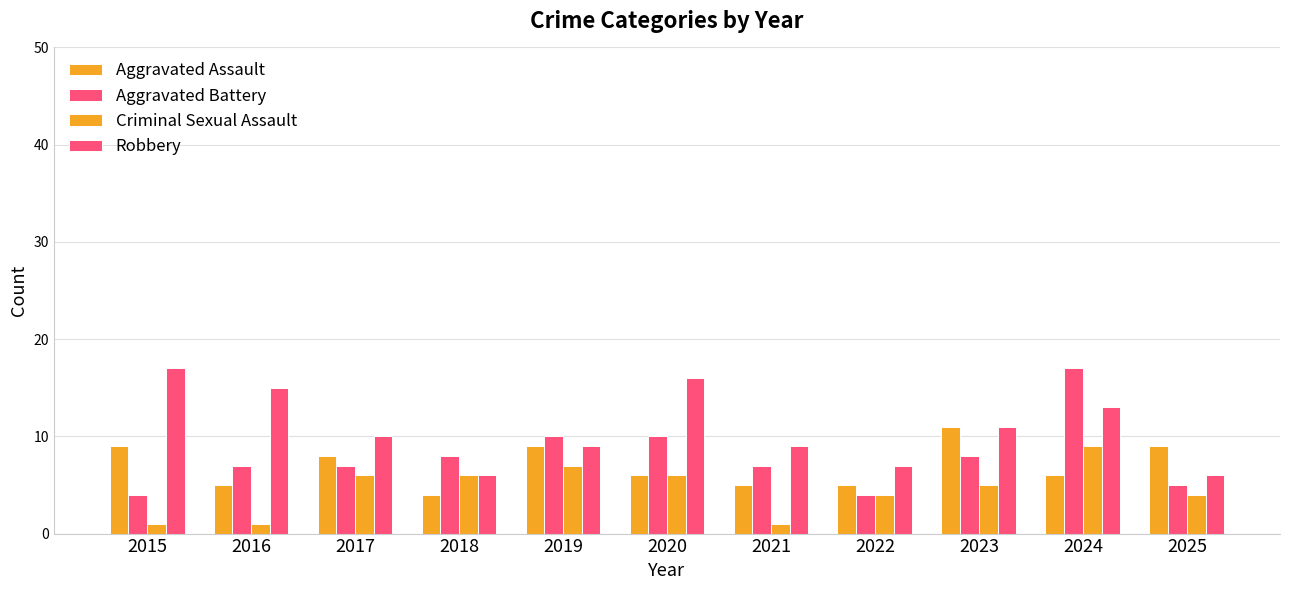

How many bars are there in total?

44